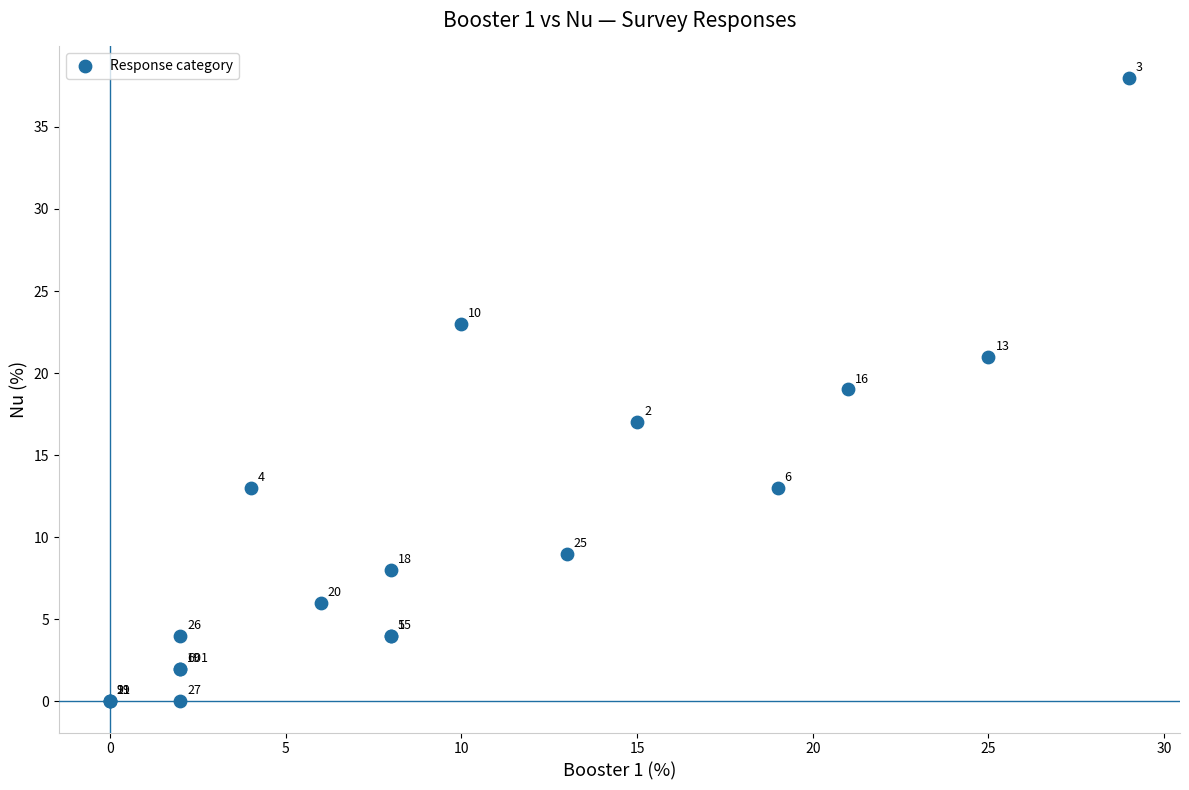

What Y value in the scatter plot is closest to 19?

19